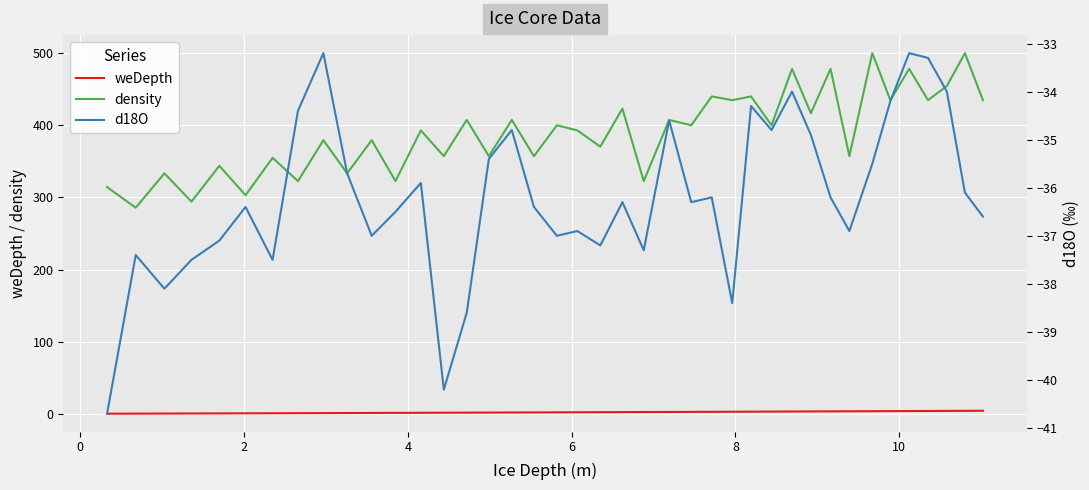

True or false: density and weDepth cross at least once.

False